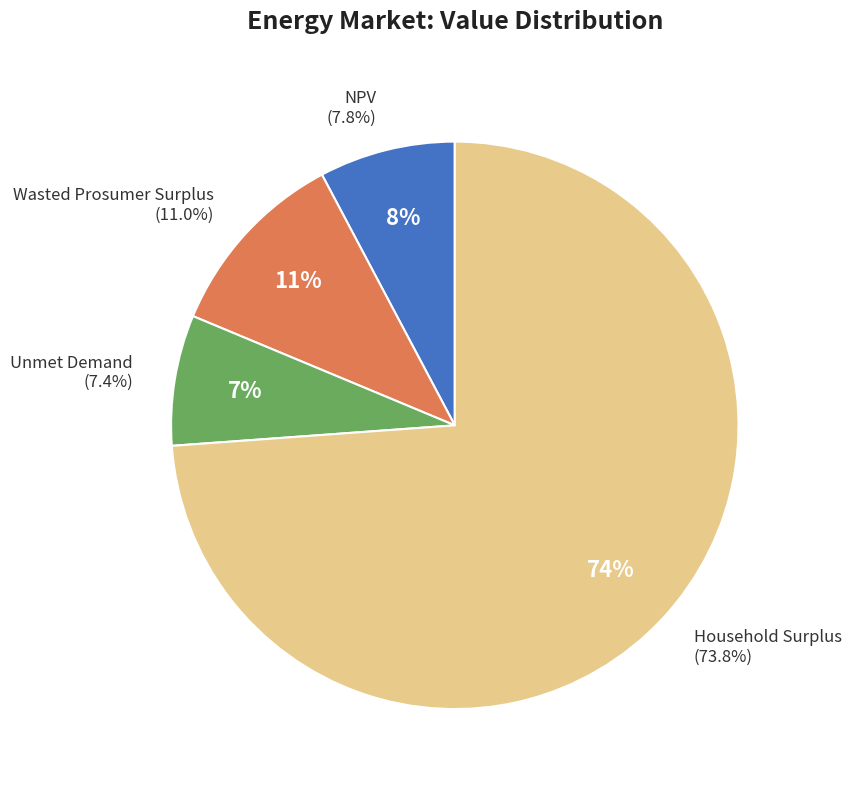

Approximately how many times larger is the value at Unmet Demand compared to Household Surplus?

0.1